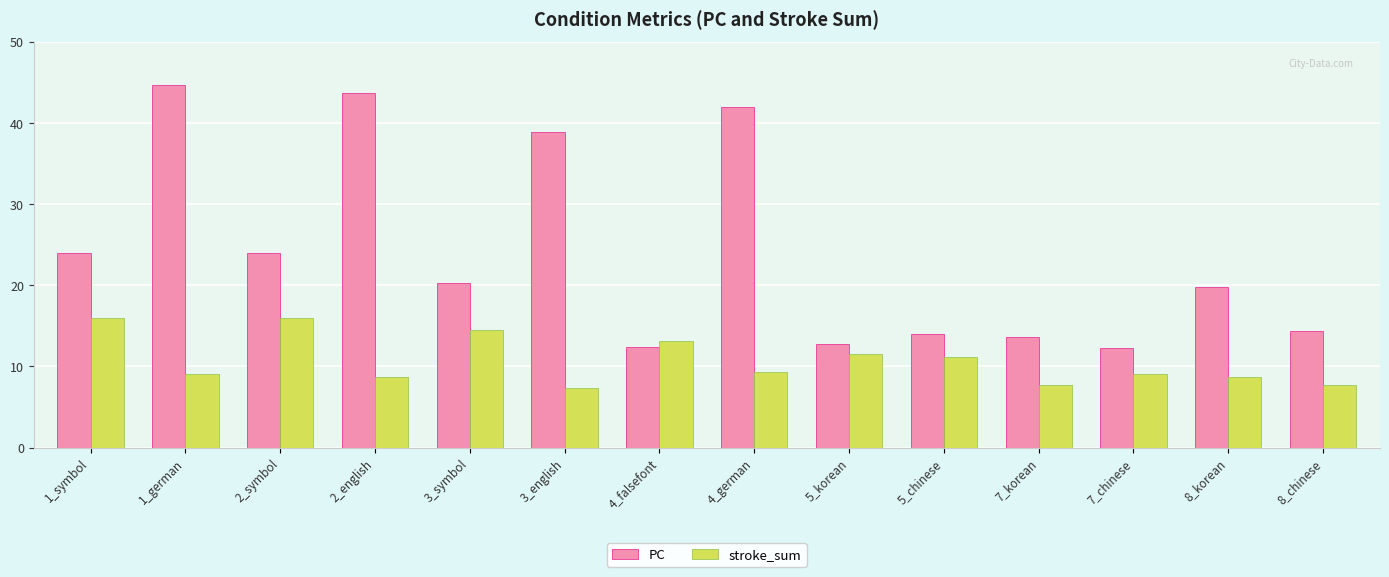

What is the difference between the highest and lowest values at 1_german?

35.7